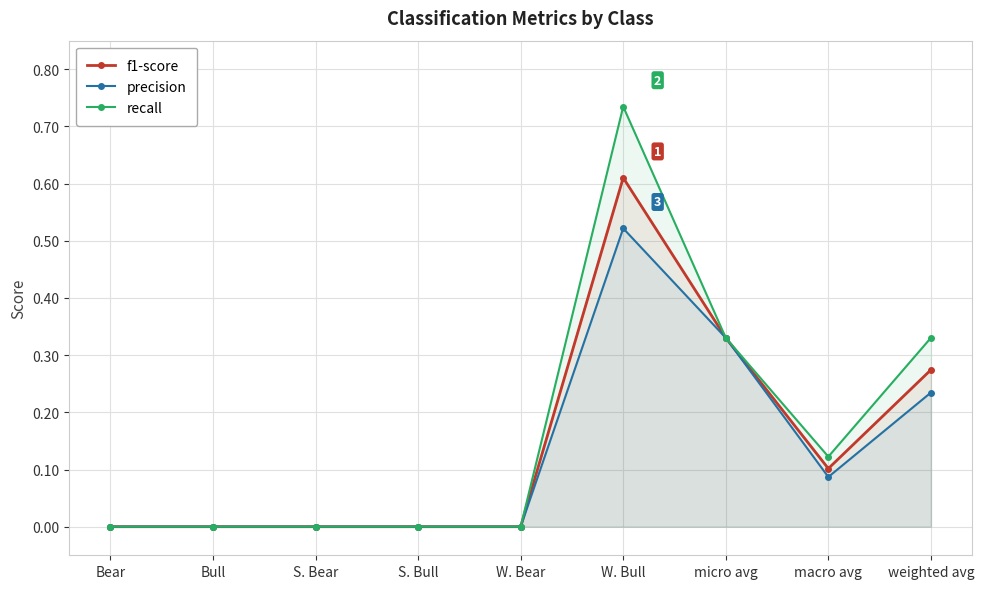

Between macro avg and weighted avg, which series saw the biggest shift?

recall